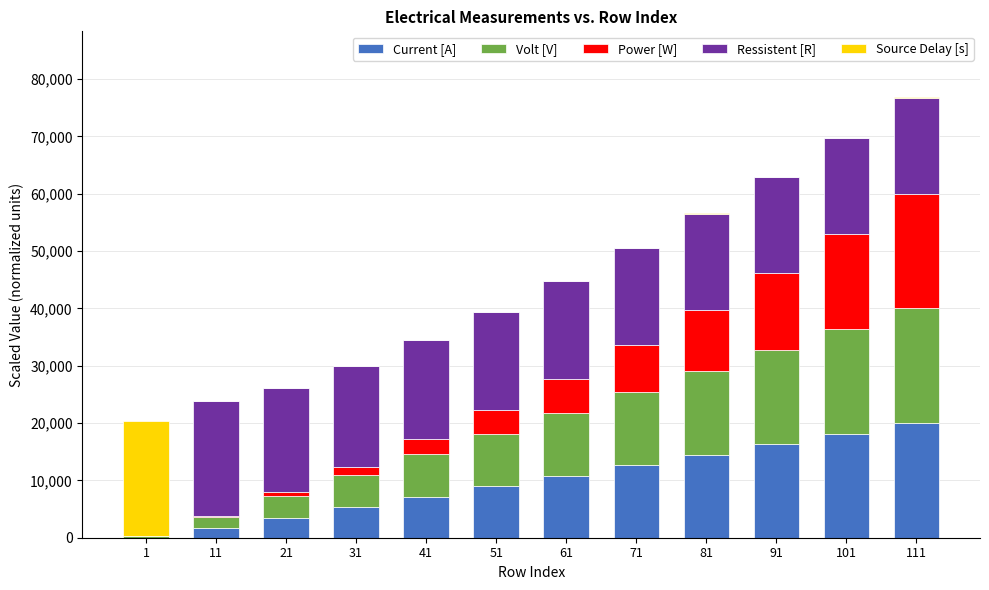

What are all the series names shown in the legend?

Current [A], Volt [V], Power [W], Ressistent [R], Source Delay [s]